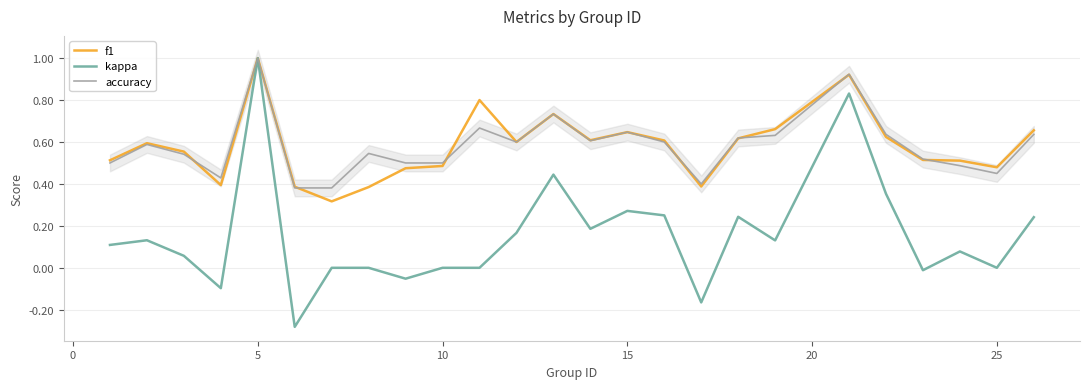

What is the maximum value for kappa?

1.0